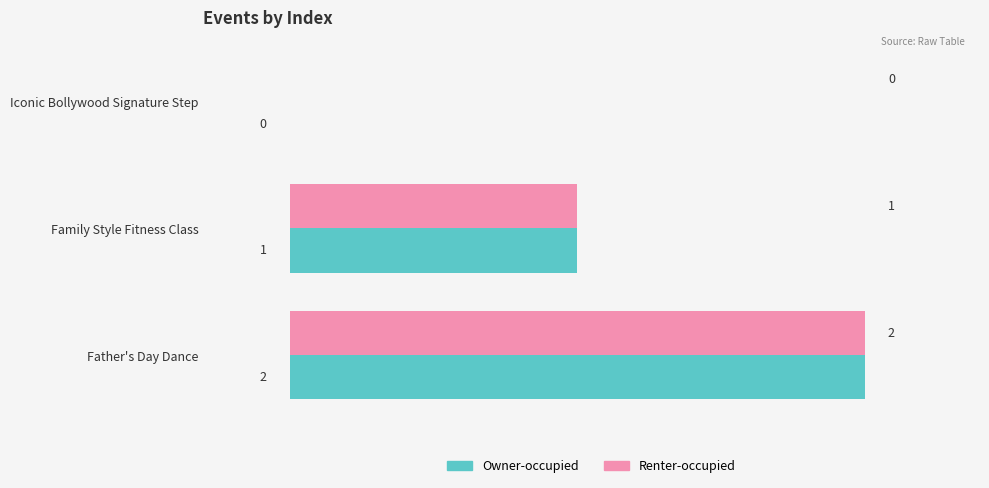

What is the maximum value for Owner-occupied?

2